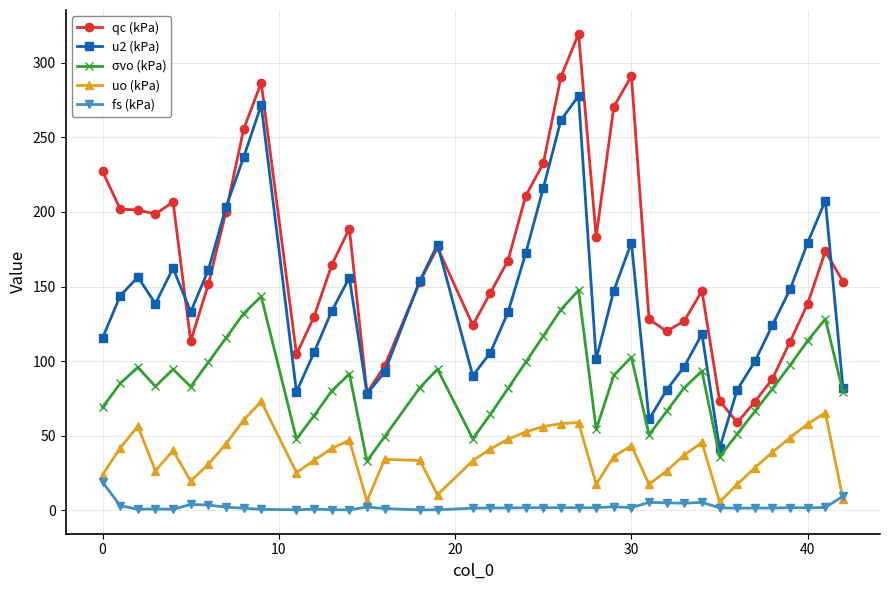

Does the chart have visible grid lines?

Yes